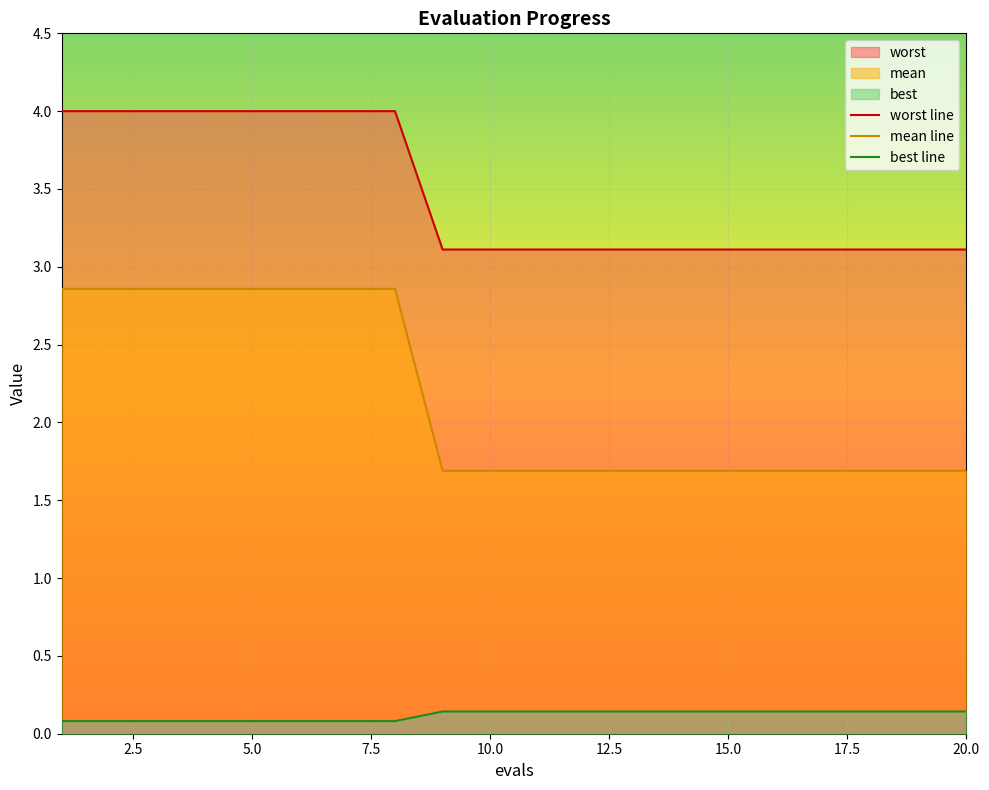

True or false: mean line and worst line cross at least once.

False